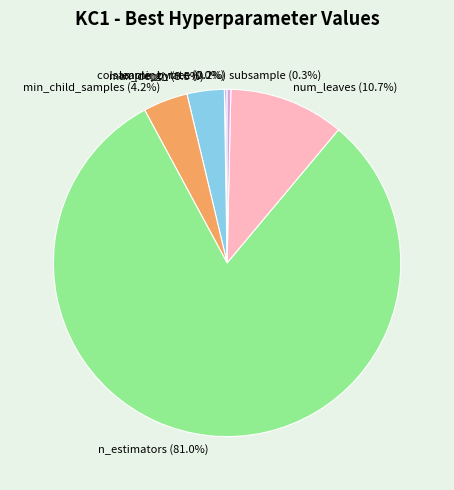

What portion of the pie excludes min_child_samples?

95.8%